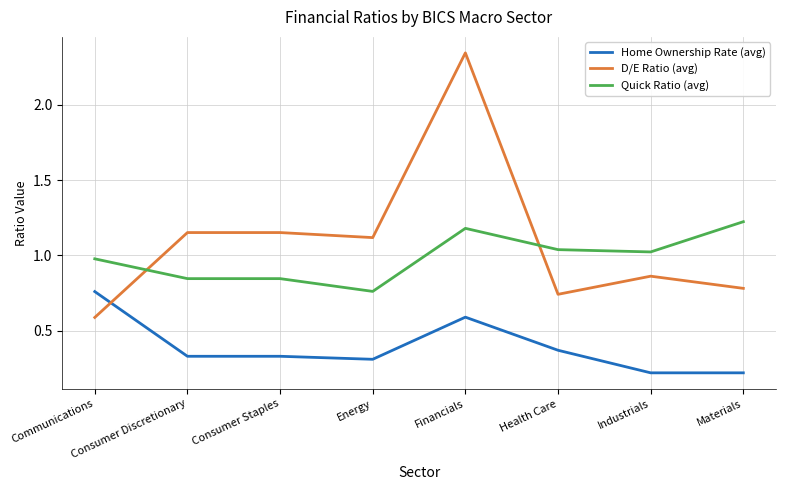

Which category has the highest value in the Home Ownership Rate (avg) series?

Communications